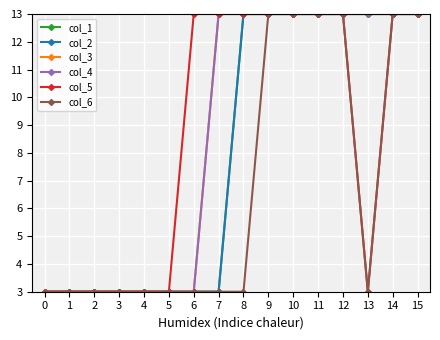

What is the value of the col_1 point at the 7th from the left?

3